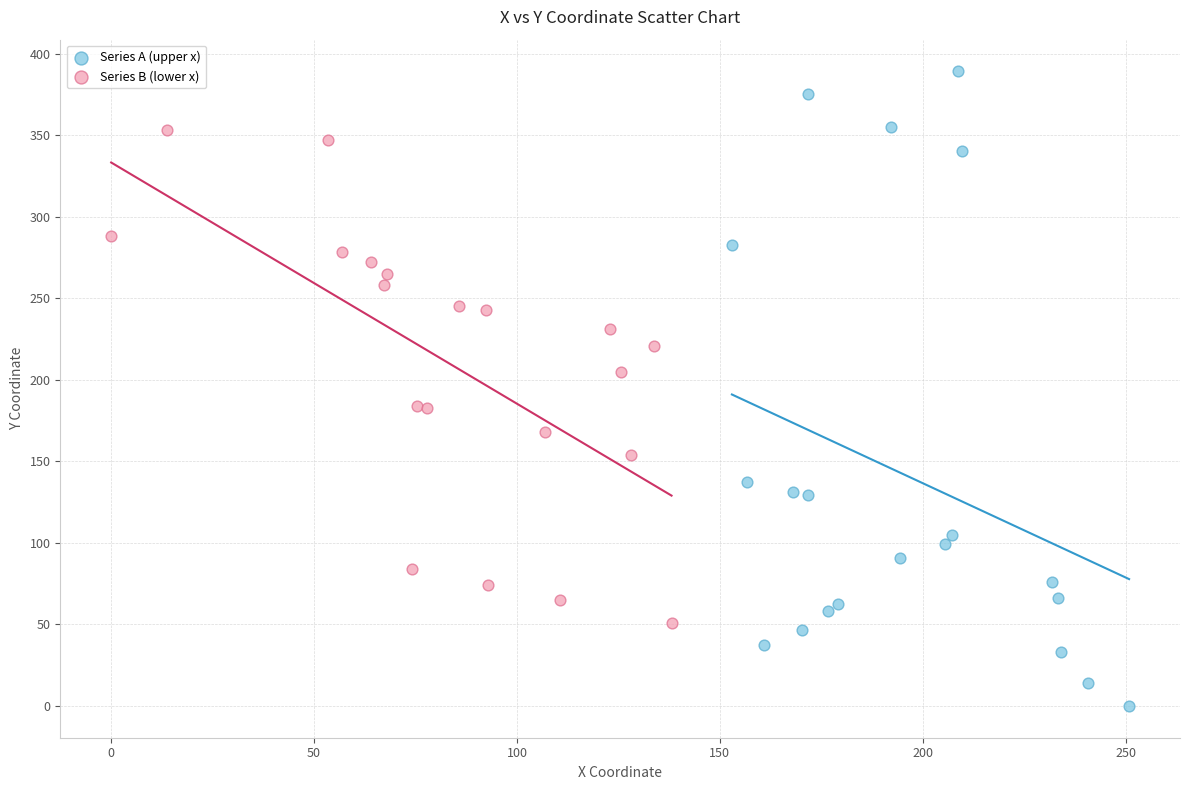

What are all the series names shown in the legend?

Series A (upper x), Series B (lower x)